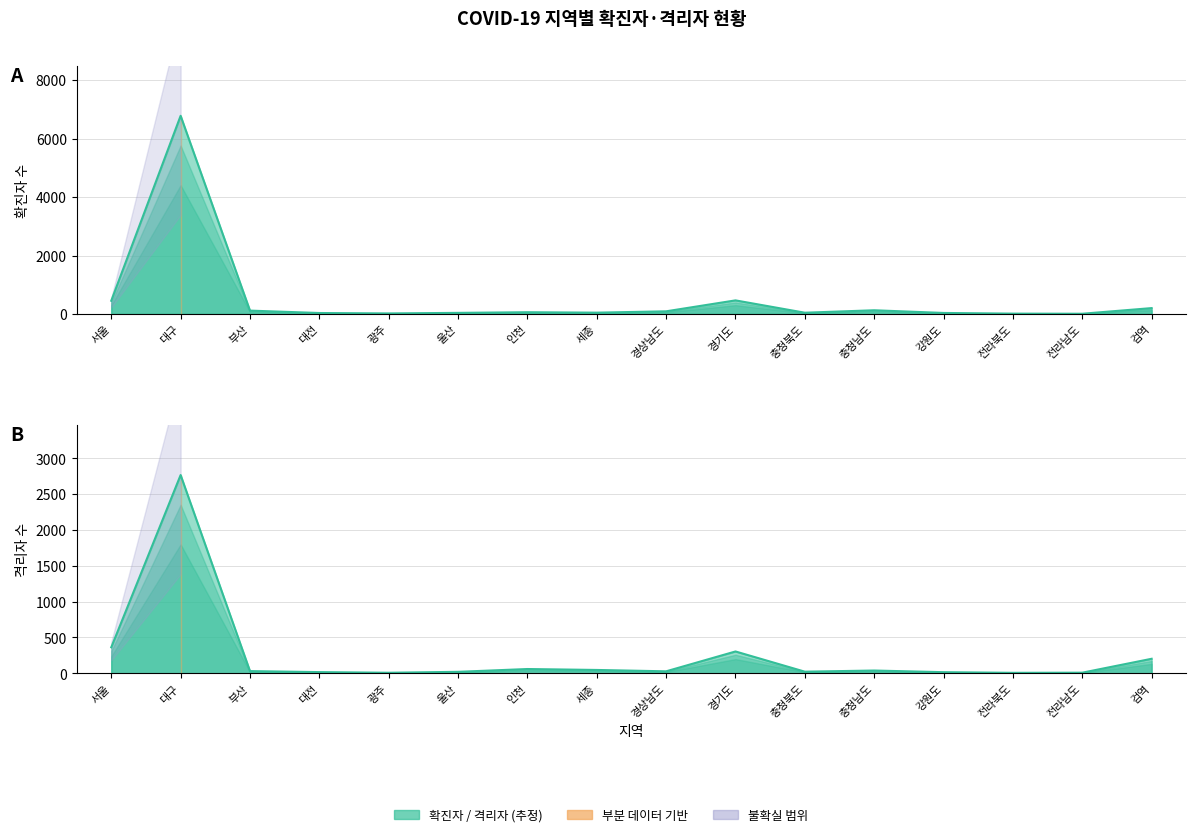

At which label does 격리자 reach its minimum?

전라북도